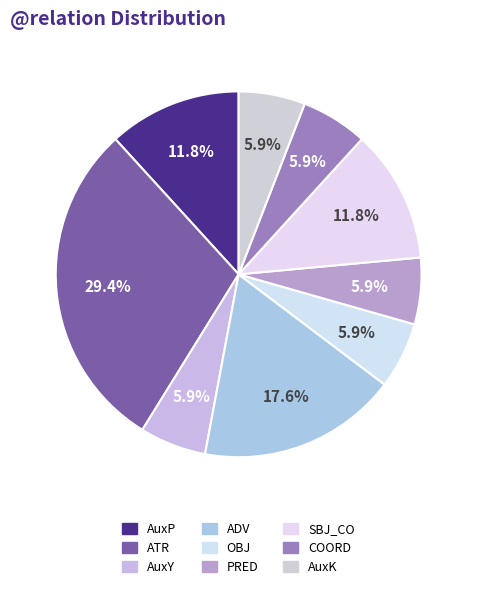

True or false: AuxP accounts for 25% of the total.

False